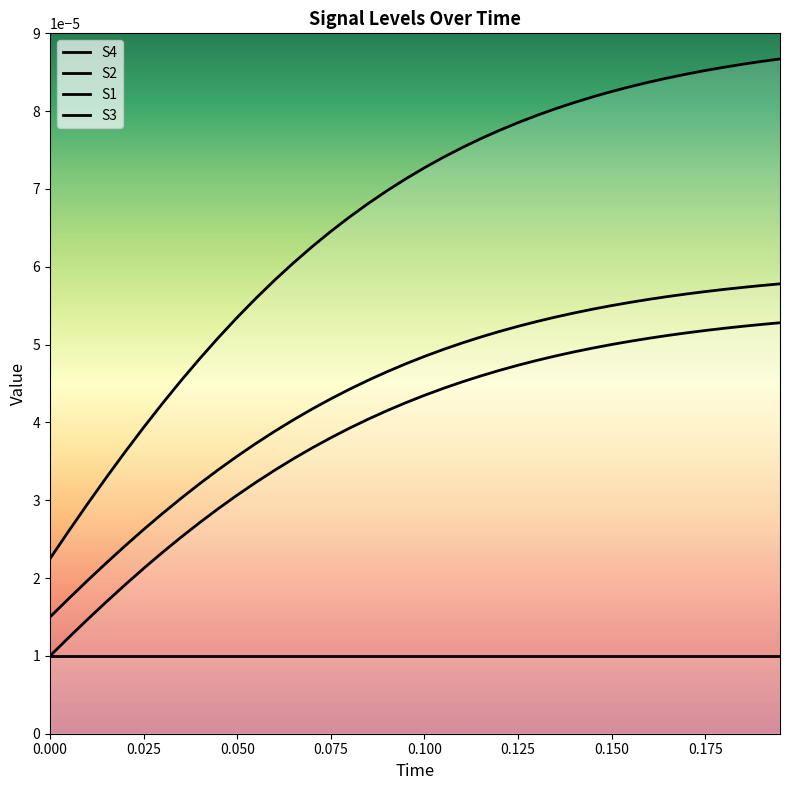

Which series has the widest spread of values?

S4